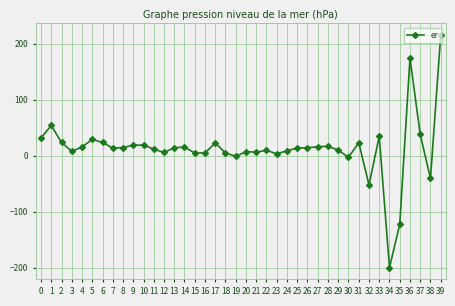

Which label corresponds to the smallest value in the chart?

34